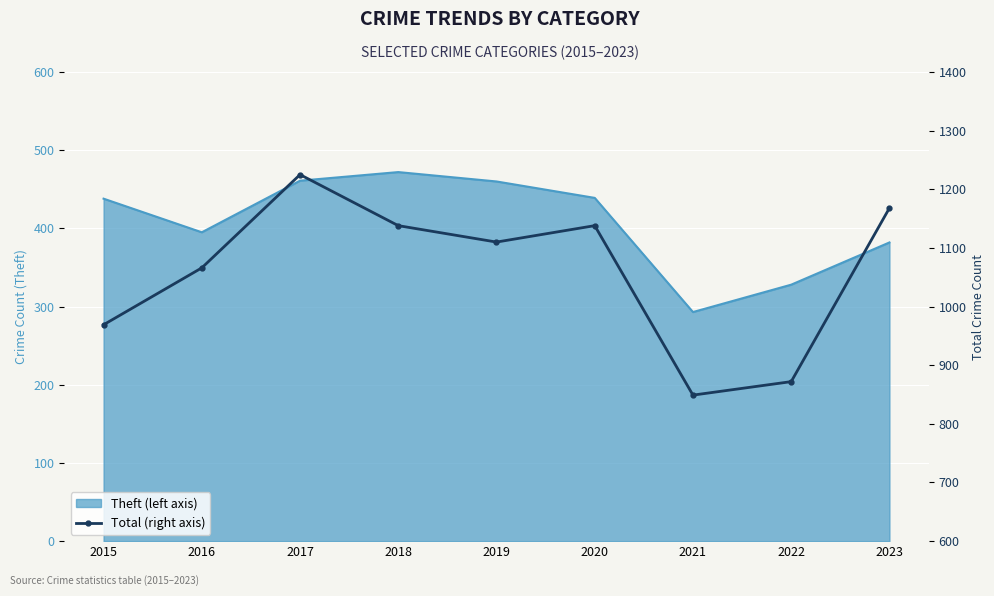

What is the difference between the maximum and minimum values?

376